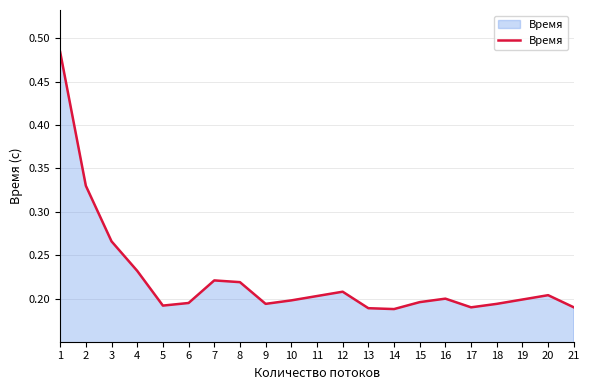

The value at 9 is 0.2. True or false?

True